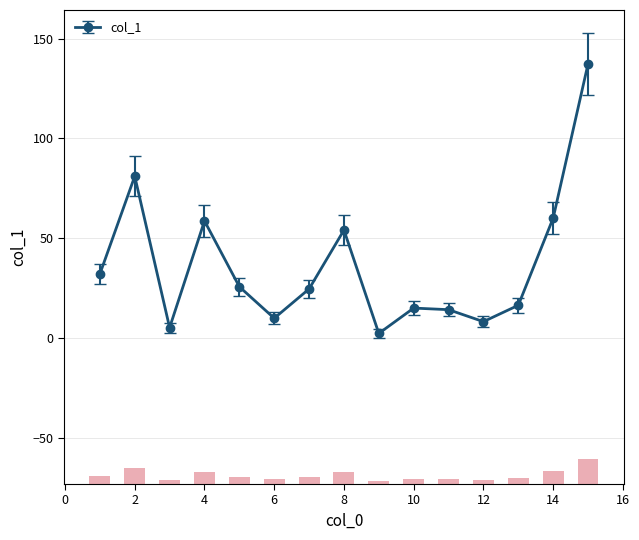

What is the ratio of the value at 6 to the value at 9?

4.5